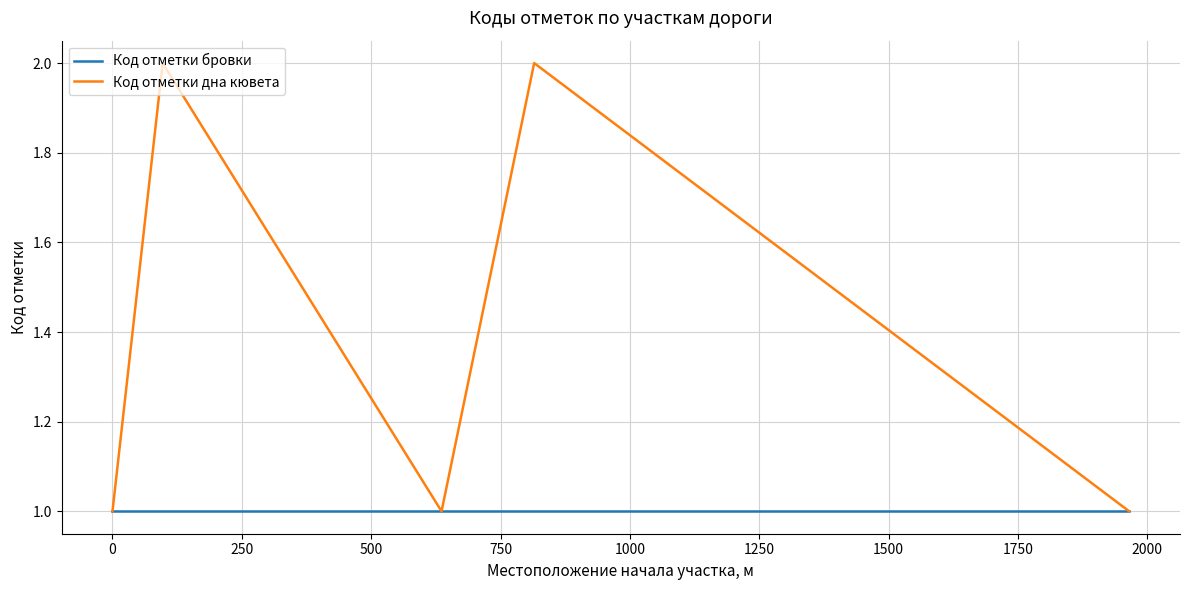

How many categories are shown in the chart?

10